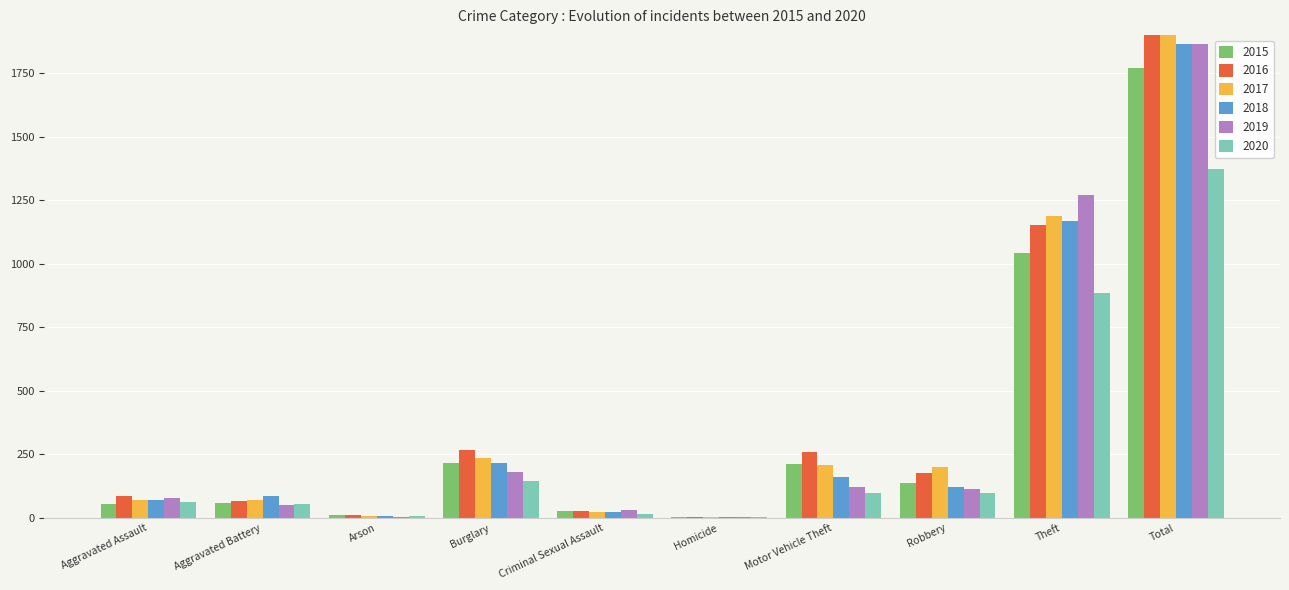

How many data points in 2020 are above 97?

4